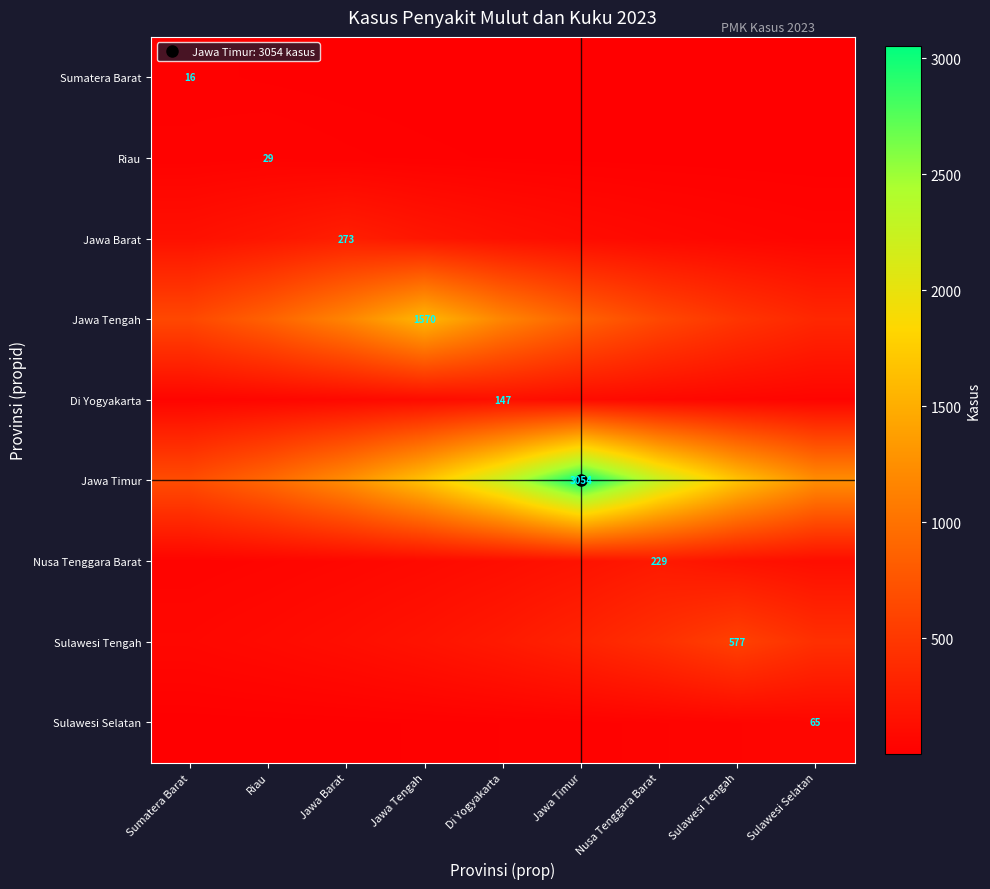

True or false: Di Yogyakarta has a value of 147.0 at Di Yogyakarta.

True